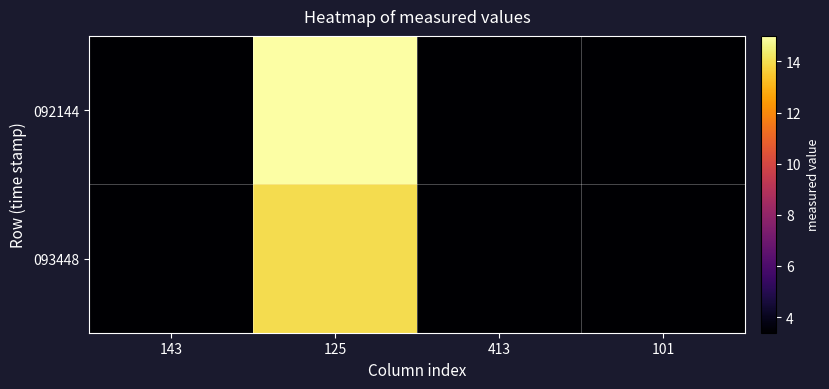

Reading right to left, transcribe all the data shown in this chart.

092144: 101=3.4	413=3.4	125=15.0	143=3.4
093448: 101=3.4	413=3.4	125=14.0	143=3.4